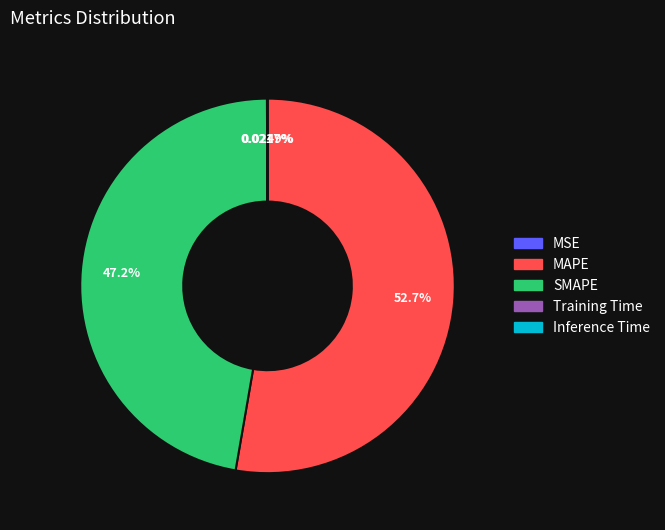

Which category accounts for the majority?

MAPE